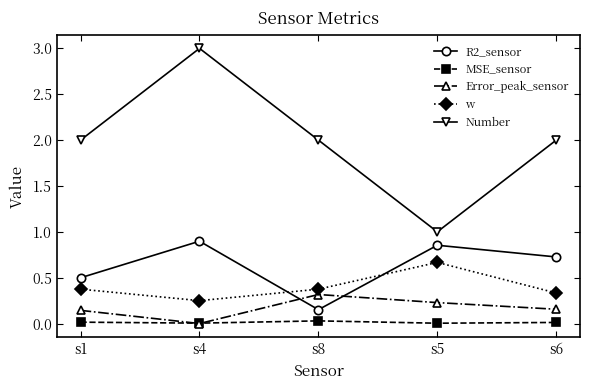

Does the chart display data point markers on the line(s)?

Yes